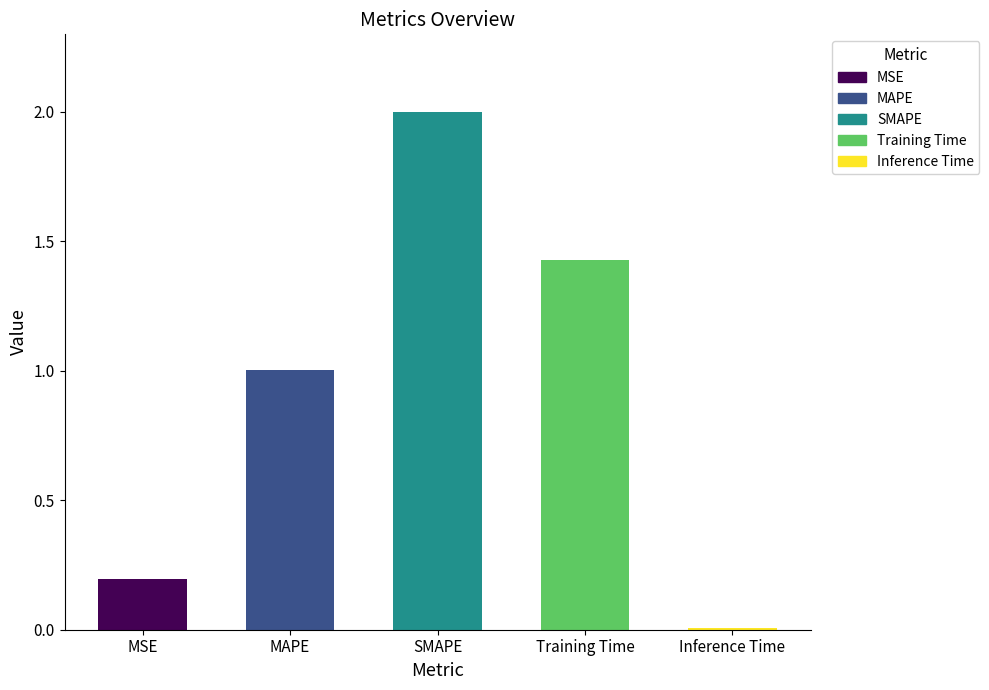

What value does the data have at MAPE?

1.0